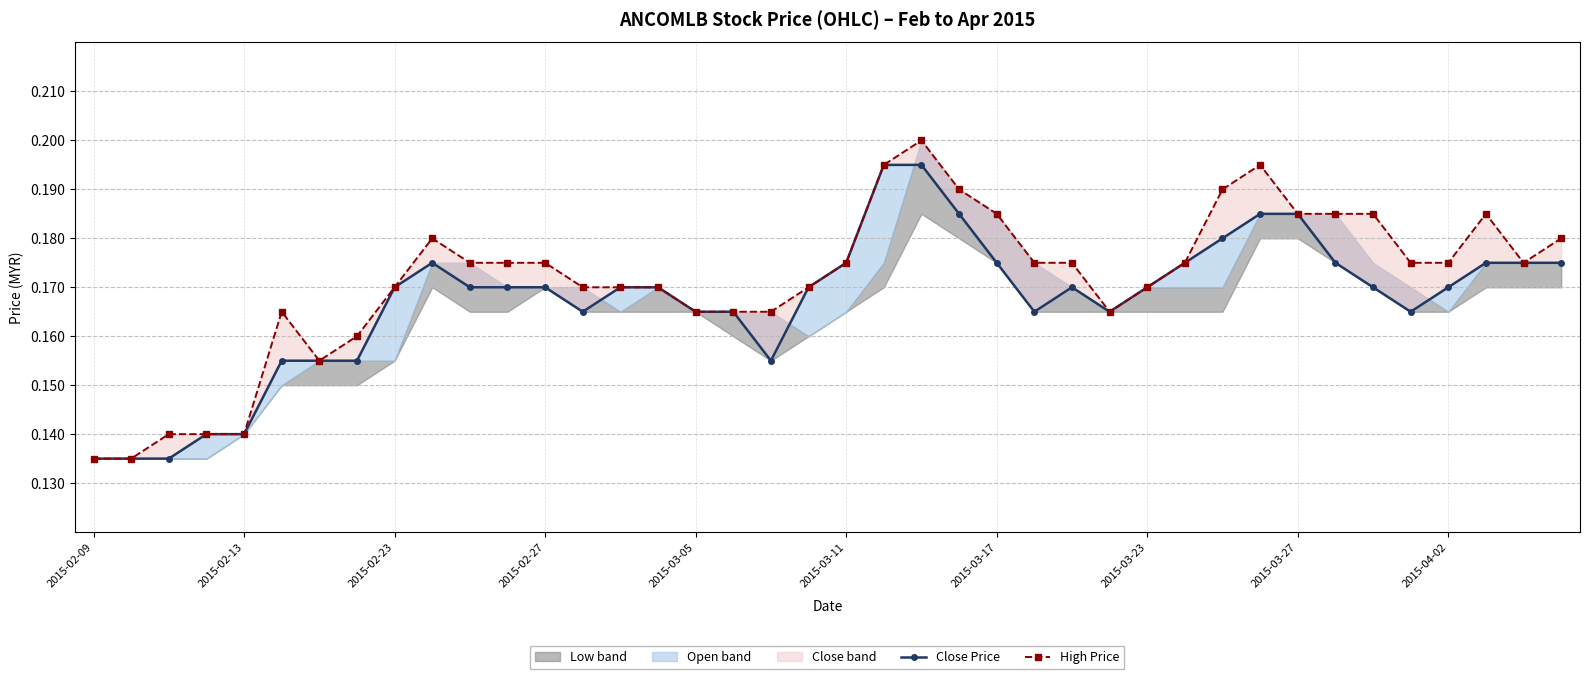

True or false: Close Price has a value of 0.2 at 31.

True